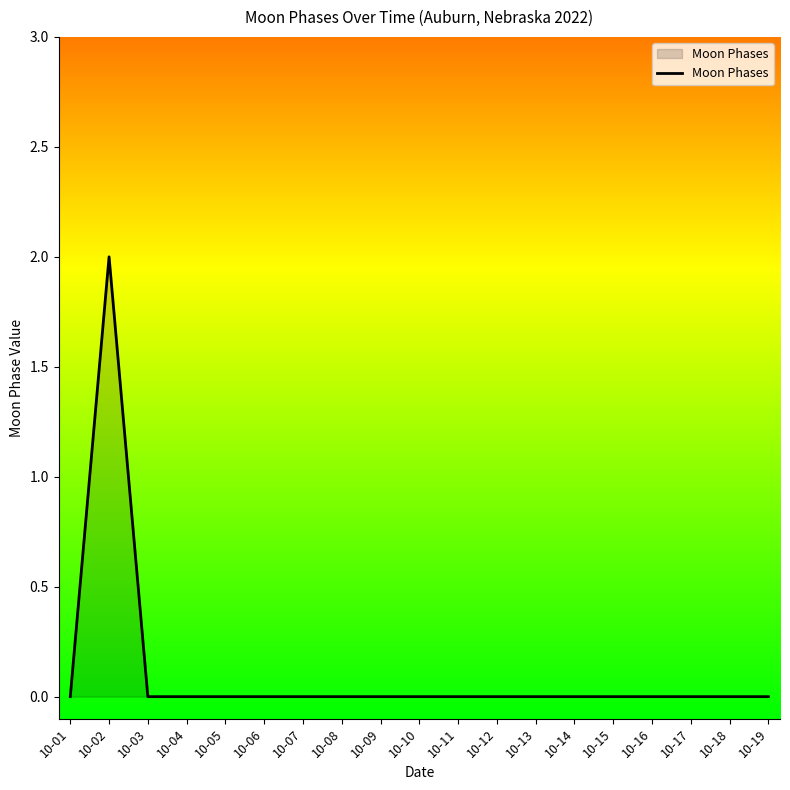

Between 10-02 and 10-16, which is larger?

10-02